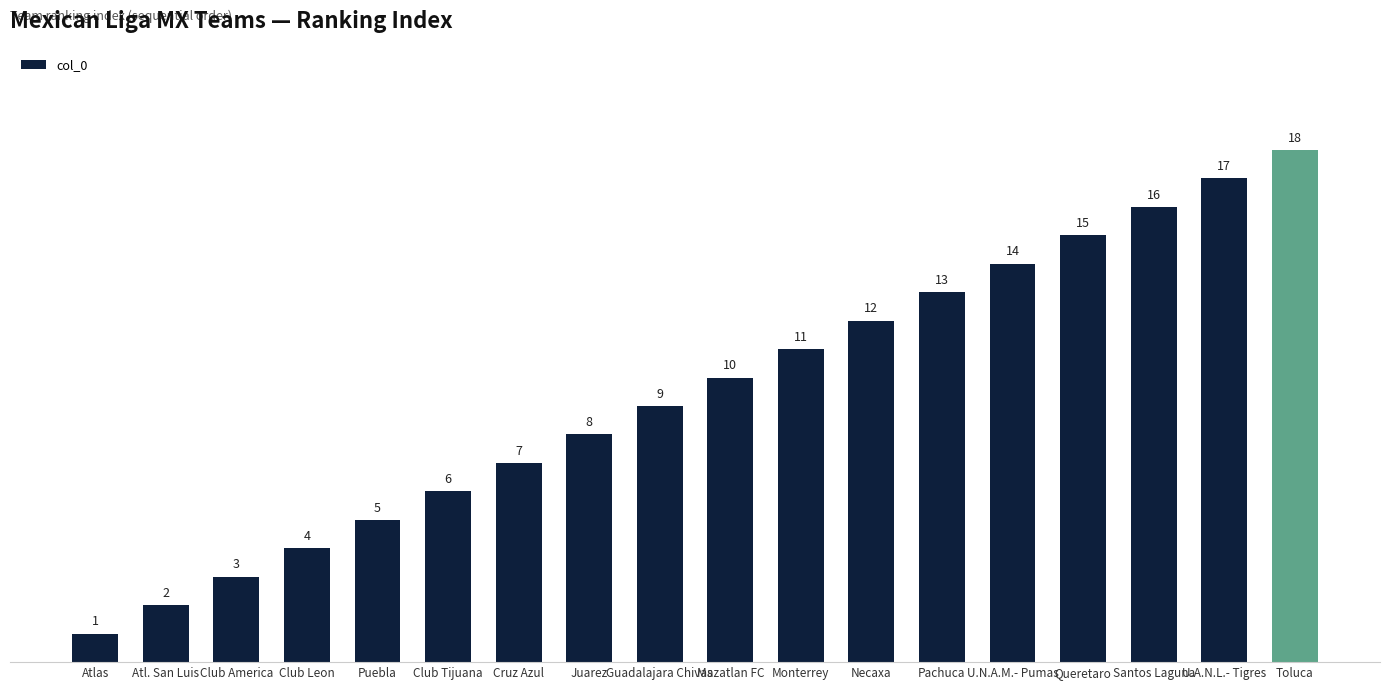

What is the sum of all values?

171